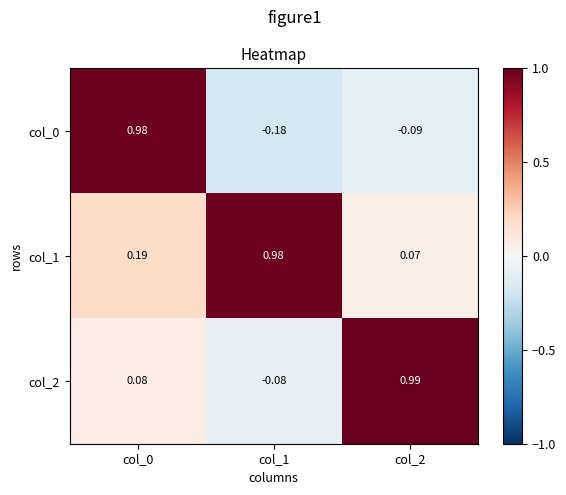

Between col_0 and col_1, which series saw the biggest shift?

col_0